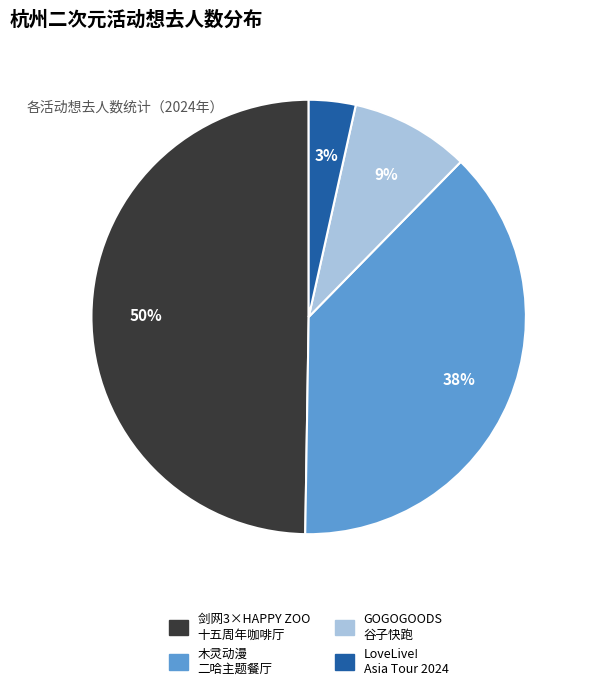

To the nearest percent, what is the average slice percentage?

25%